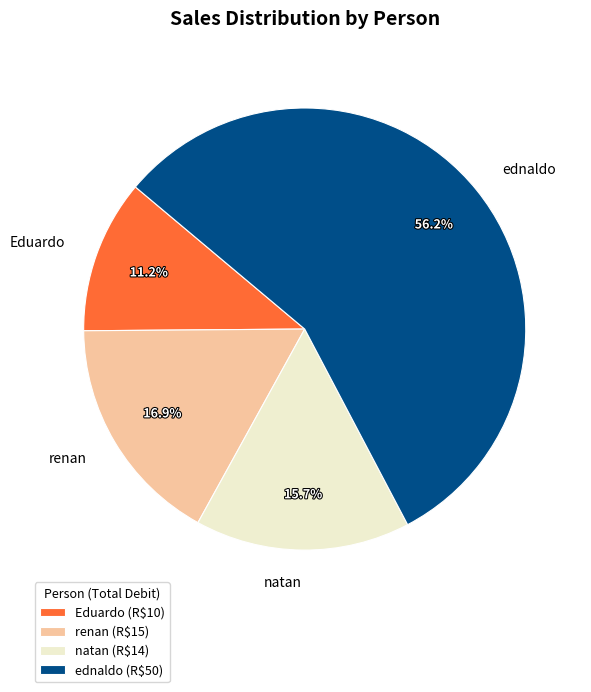

To the nearest percent, what is the combined percentage of ednaldo and Eduardo?

67%